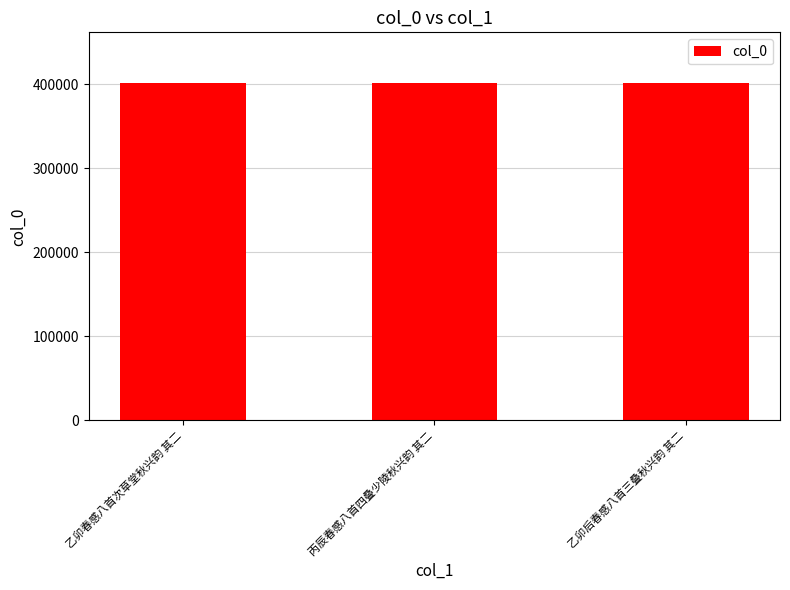

Are the bars grouped side by side (vs. stacked)?

No